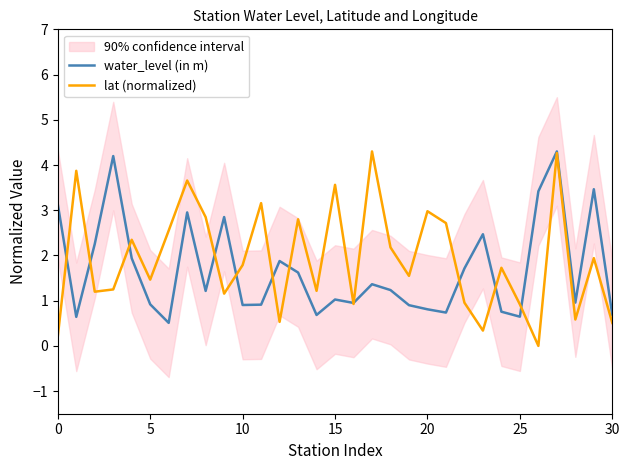

Is this an area chart (filled region under the line)?

No